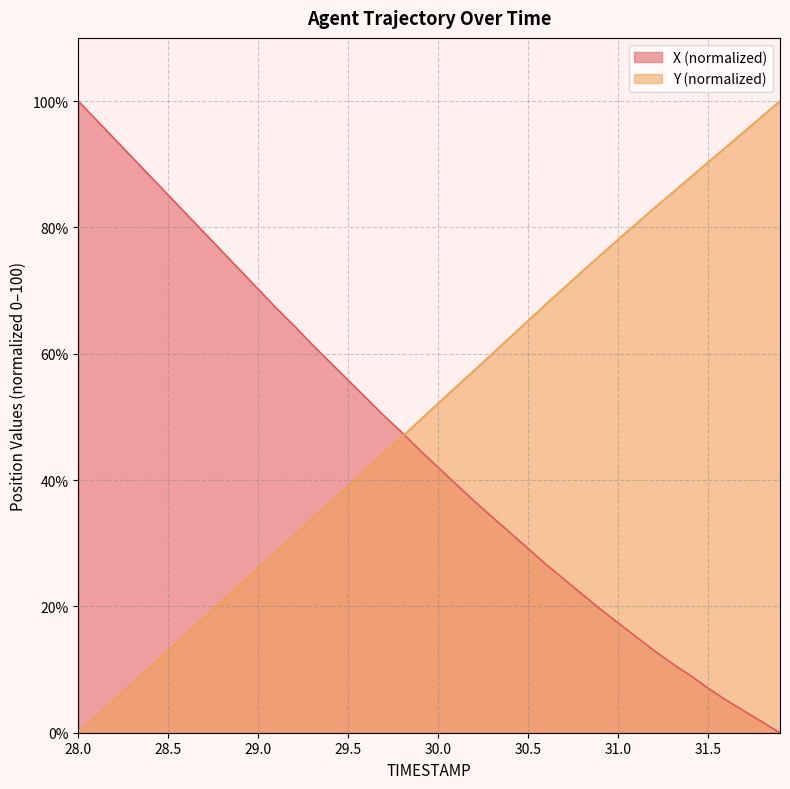

Which series has the largest total across all categories?

Y (normalized)